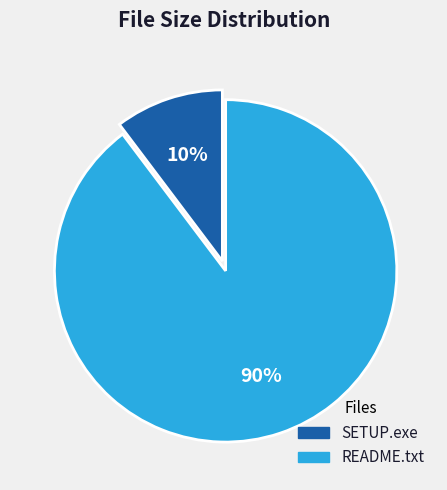

Between README.txt and SETUP.exe, which is larger?

README.txt